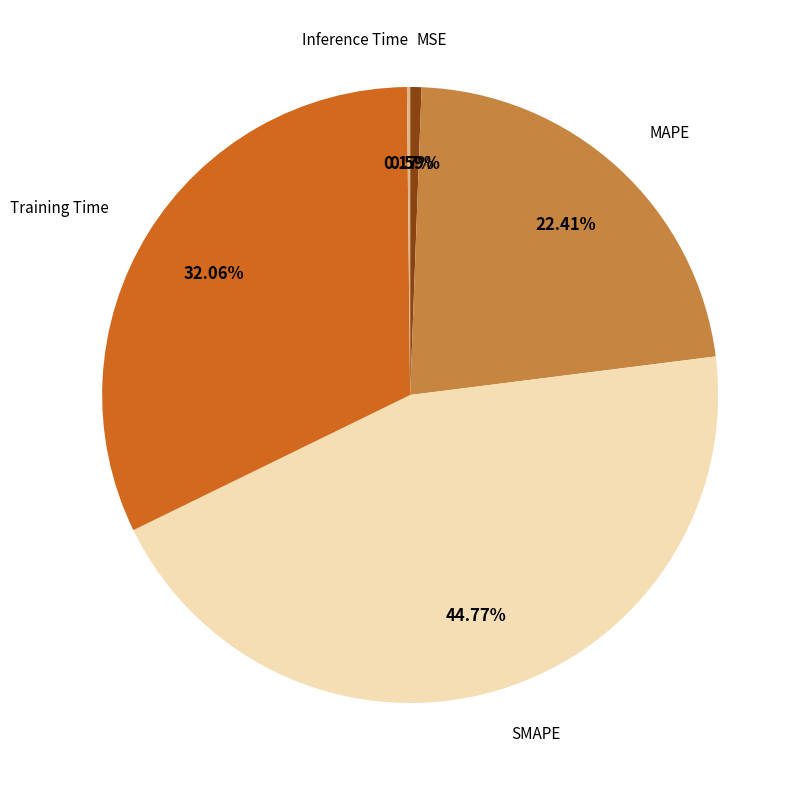

Is there a majority slice in this chart?

No